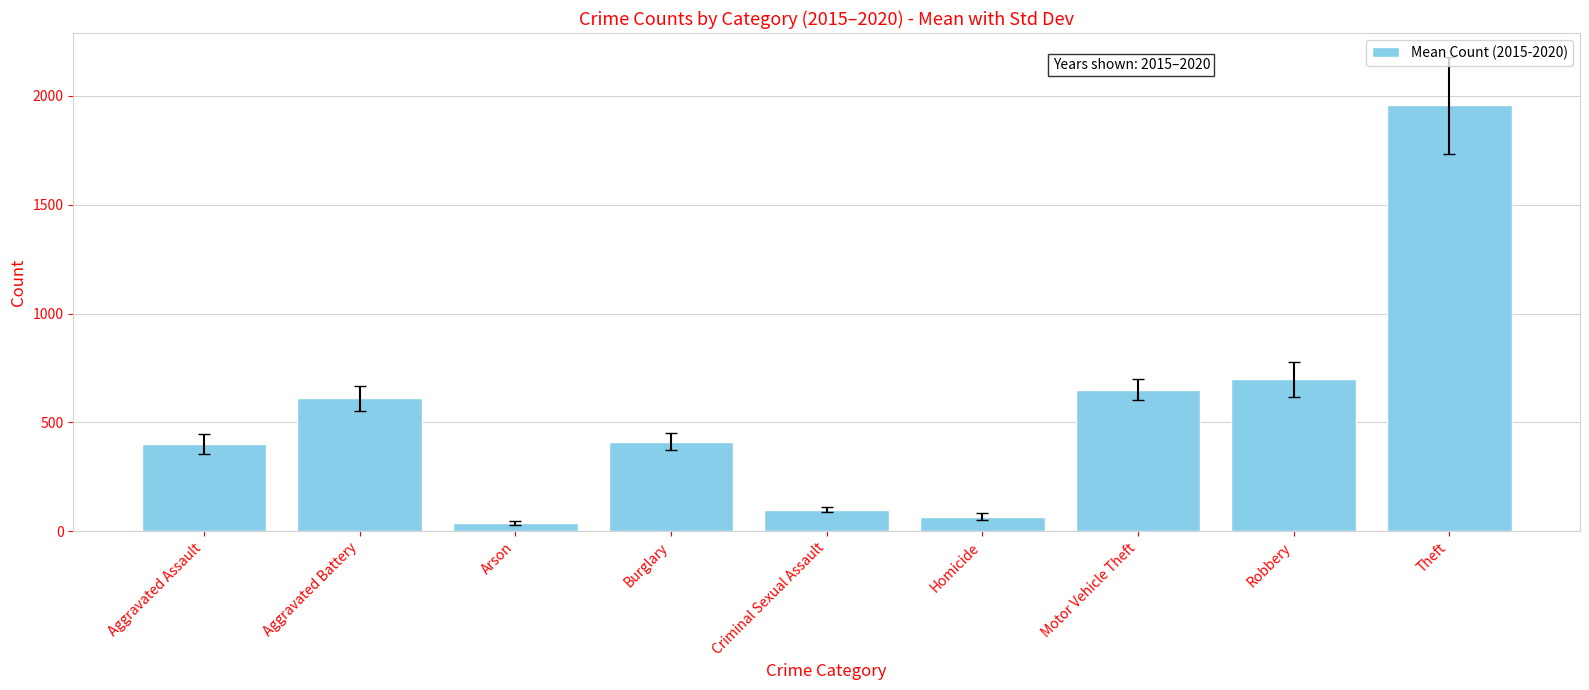

How many distinct data groups are displayed?

1